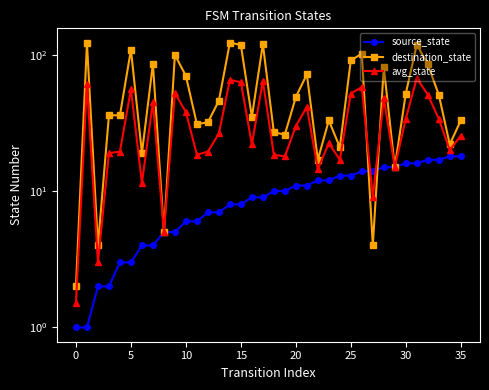

True or false: source_state has a value of 17.0 at 32.

True